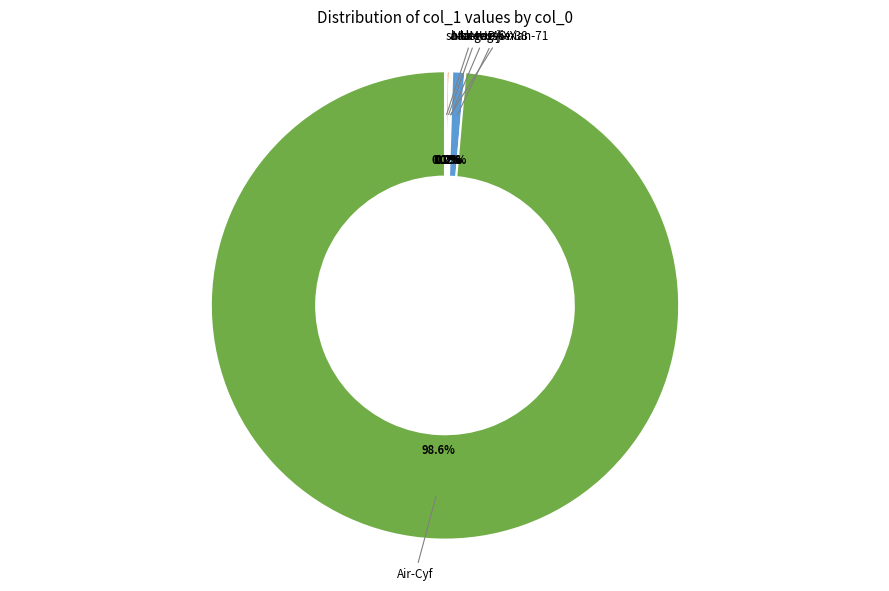

Does any single category account for the majority?

Yes